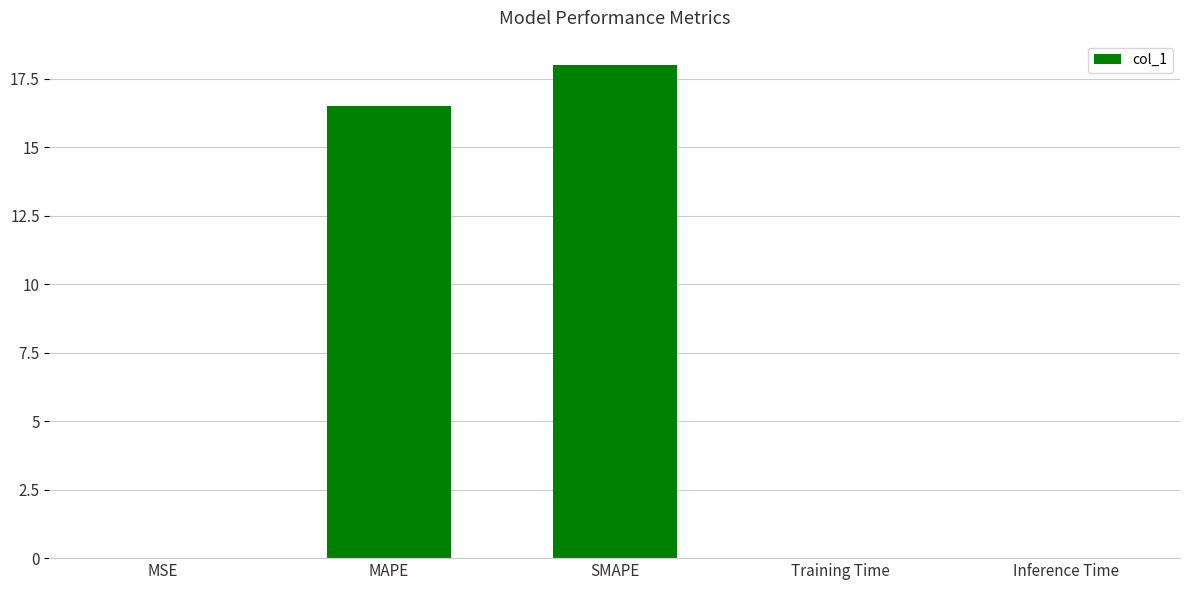

What is the ratio of the value at MAPE to the value at SMAPE?

0.9